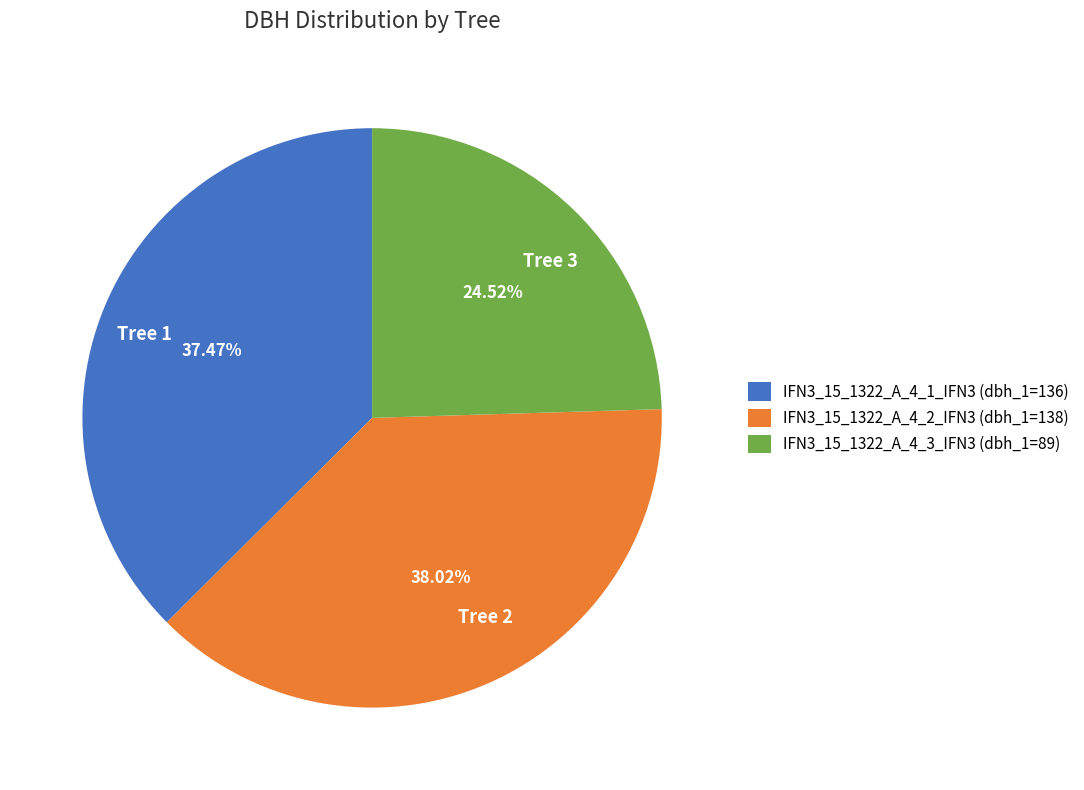

Does any single category account for the majority?

No